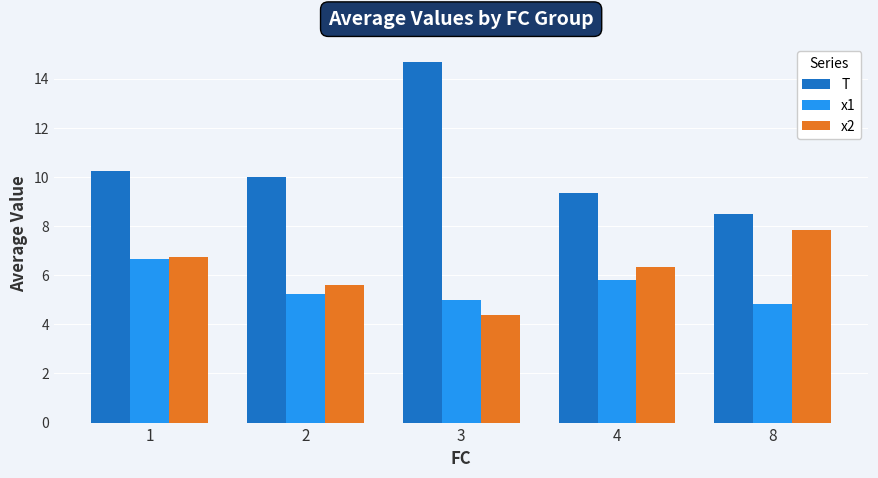

What is the total value across all series at 2?

20.8